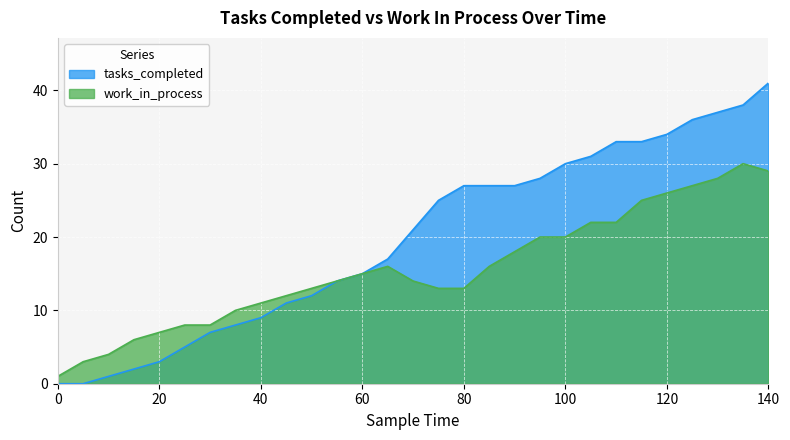

What is the value of the tasks_completed point at the 8th from the left?

8